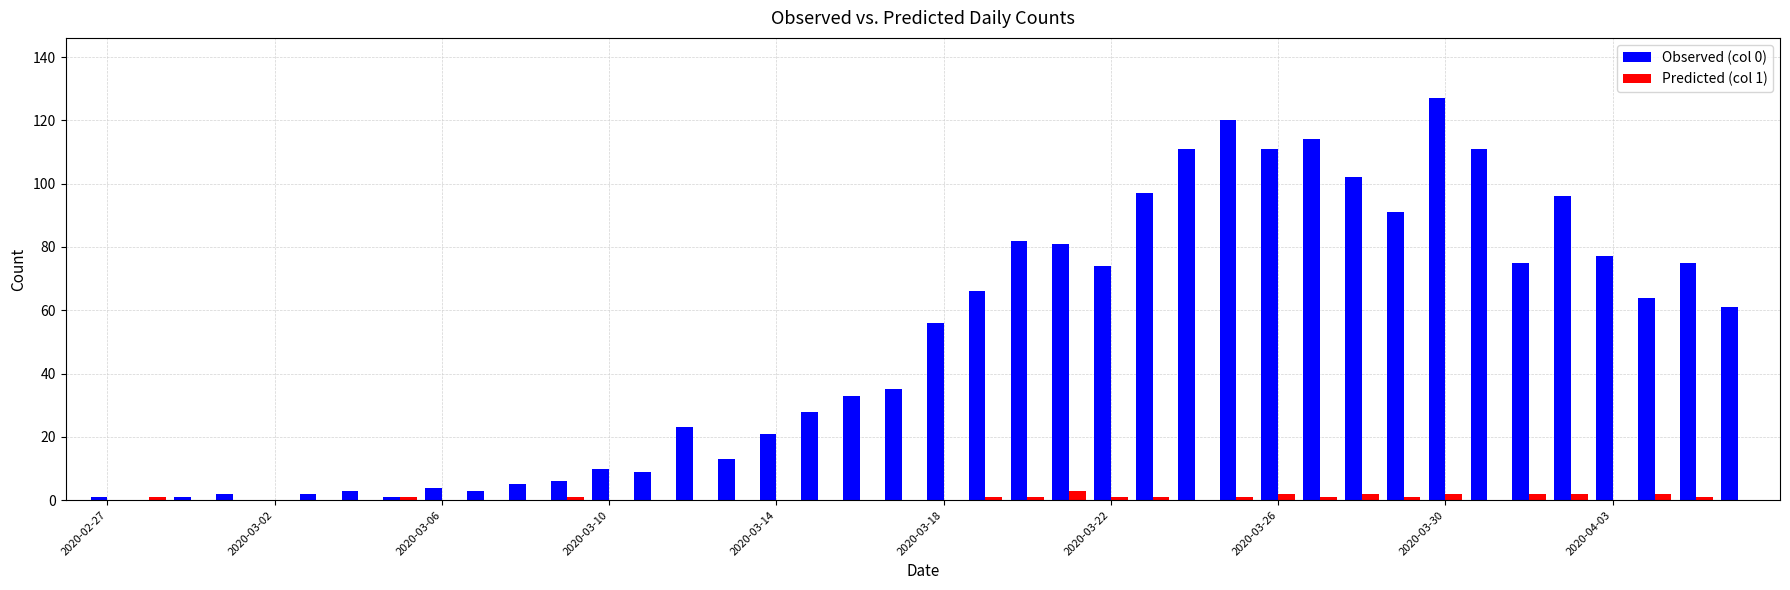

What is the greatest value displayed?

127